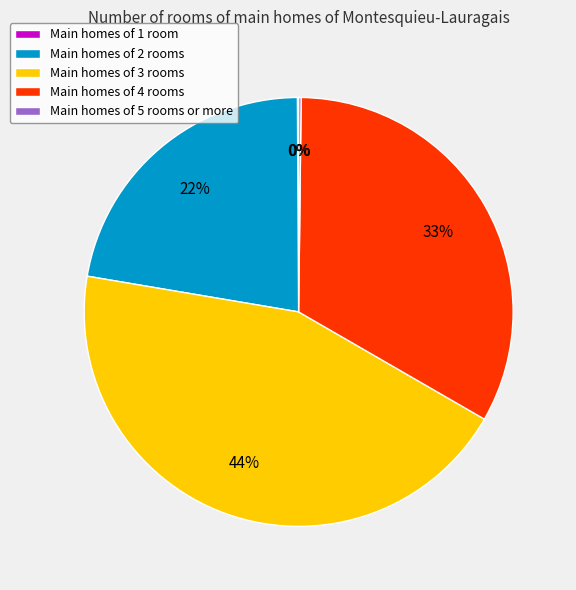

True or false: Main homes of 2 rooms accounts for 13% of the total.

False